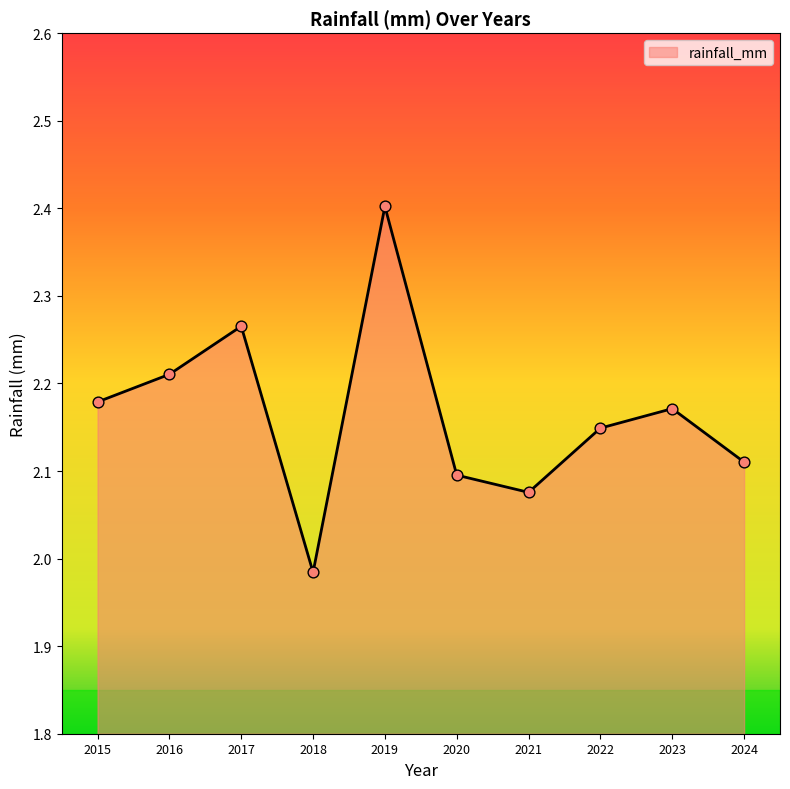

What is the change in value from 2015 to 2018?

-0.2